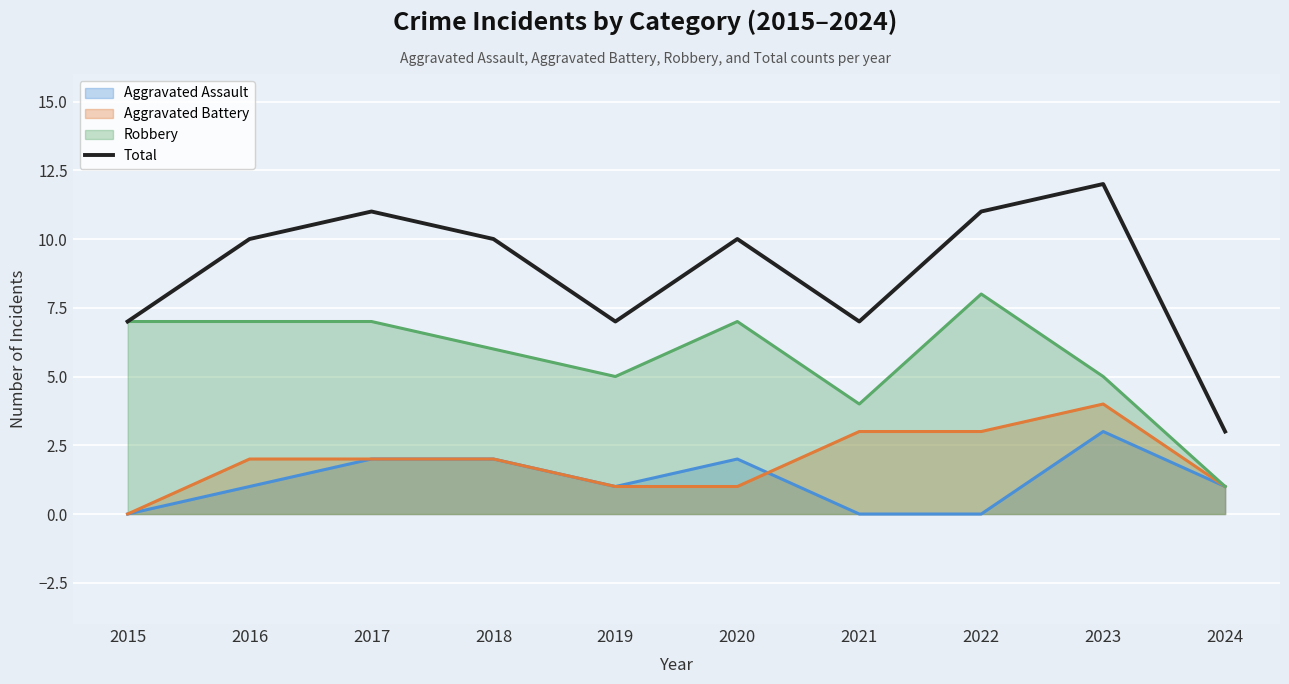

What is the maximum value shown in the chart?

12